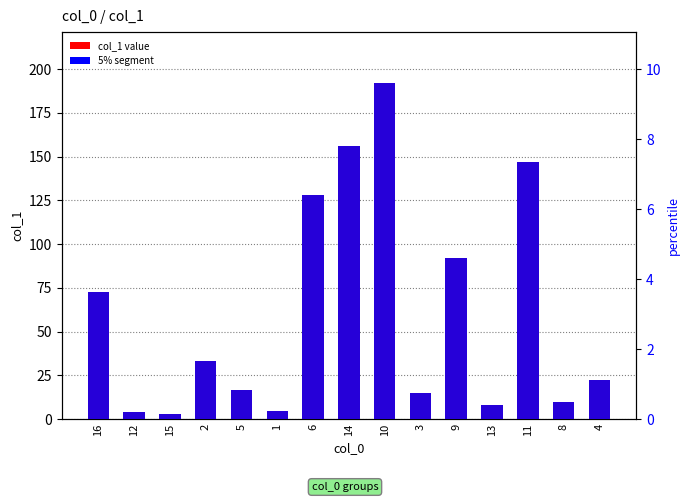

What value does the col_1 value series have at 16?

72.9